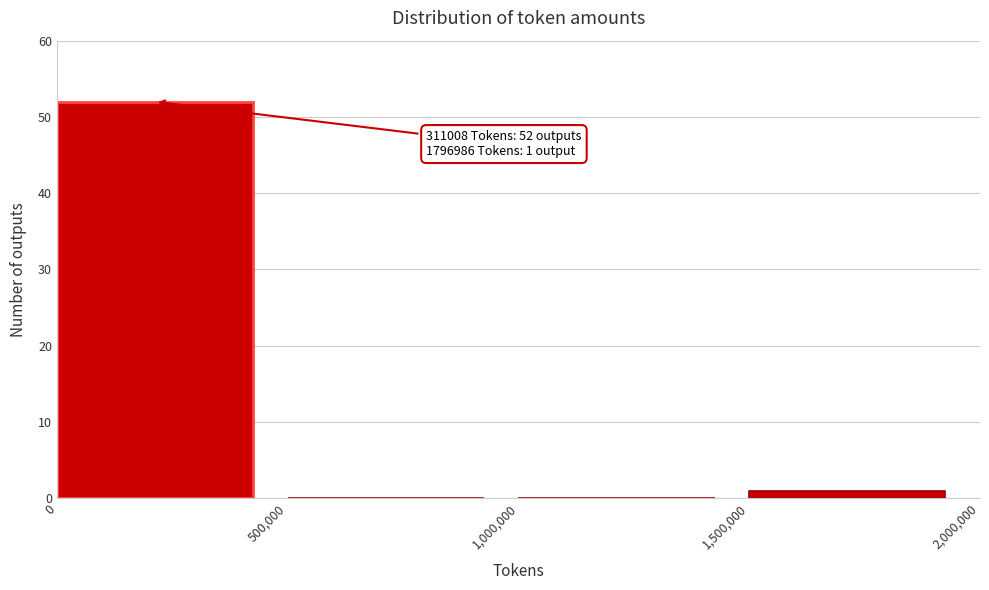

Which range on the x-axis has the tallest bar?

0 to 500,000